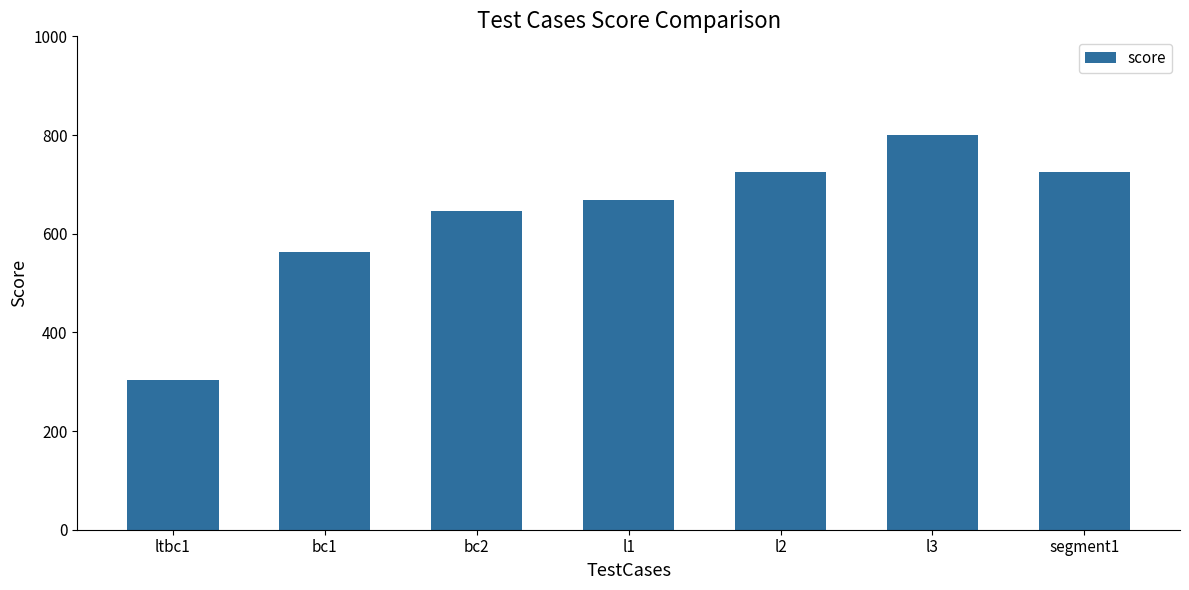

Which category has the highest value across all series?

l3